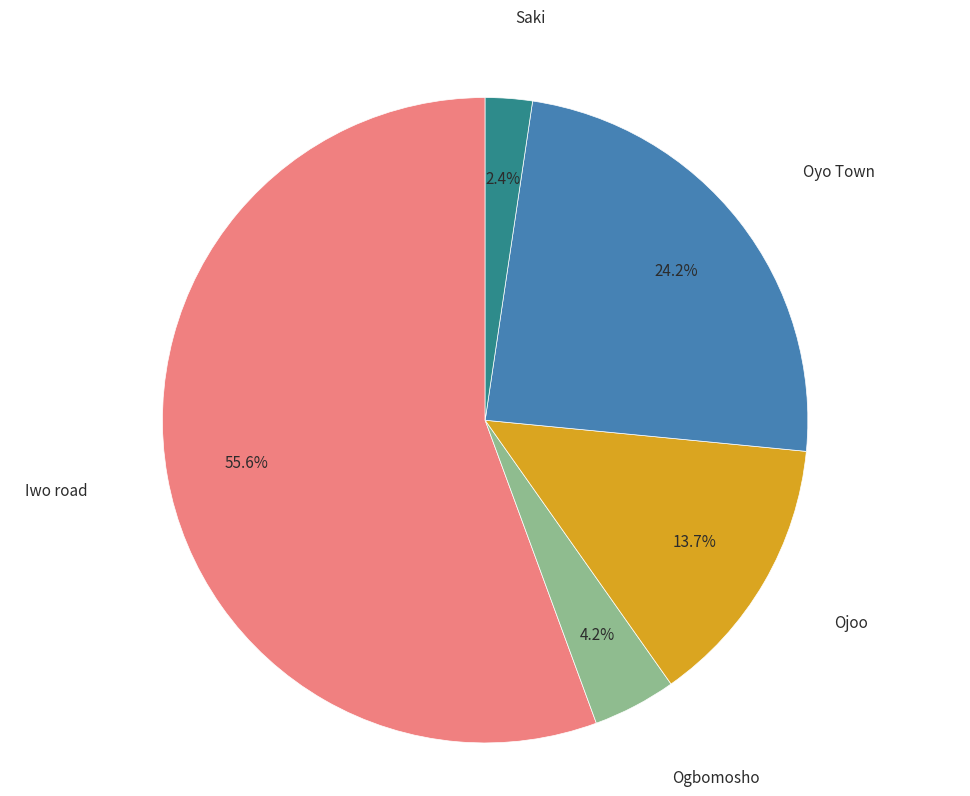

Does any single category account for the majority?

Yes